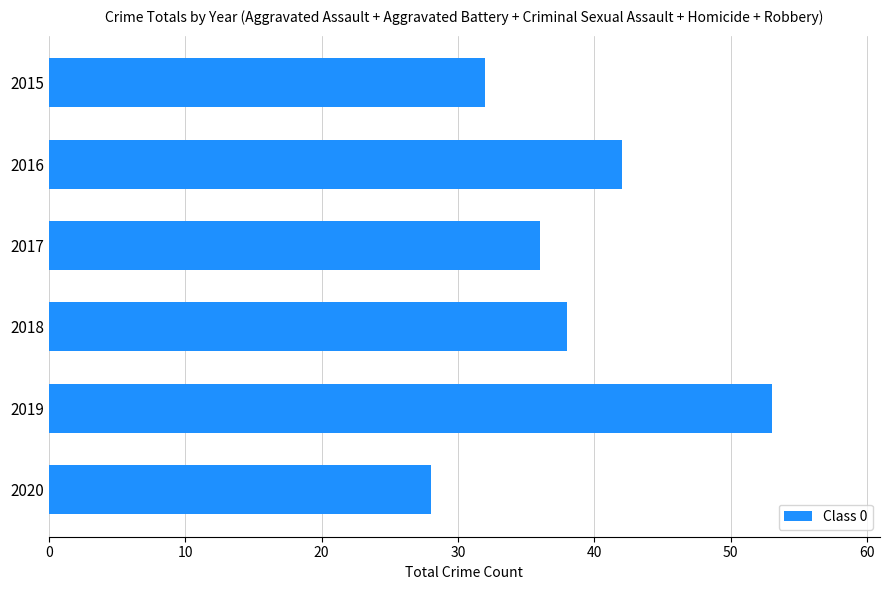

Reading top to bottom, extract all data points from this chart.

32	42	36	38	53	28